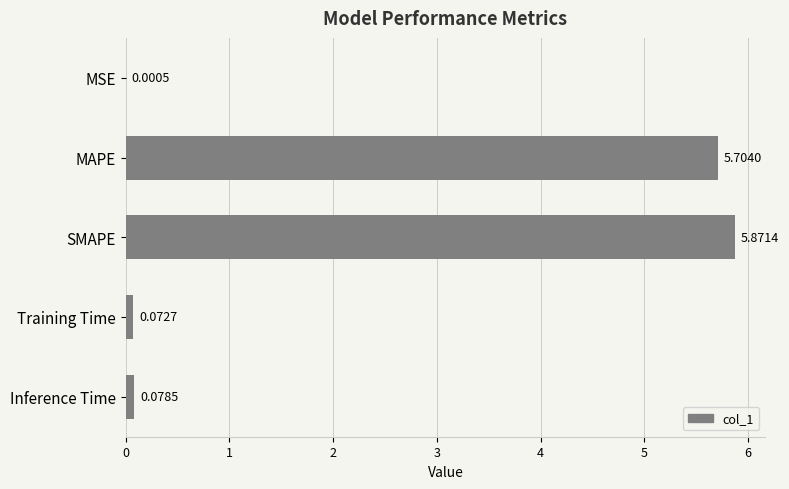

What is the average value?

2.3